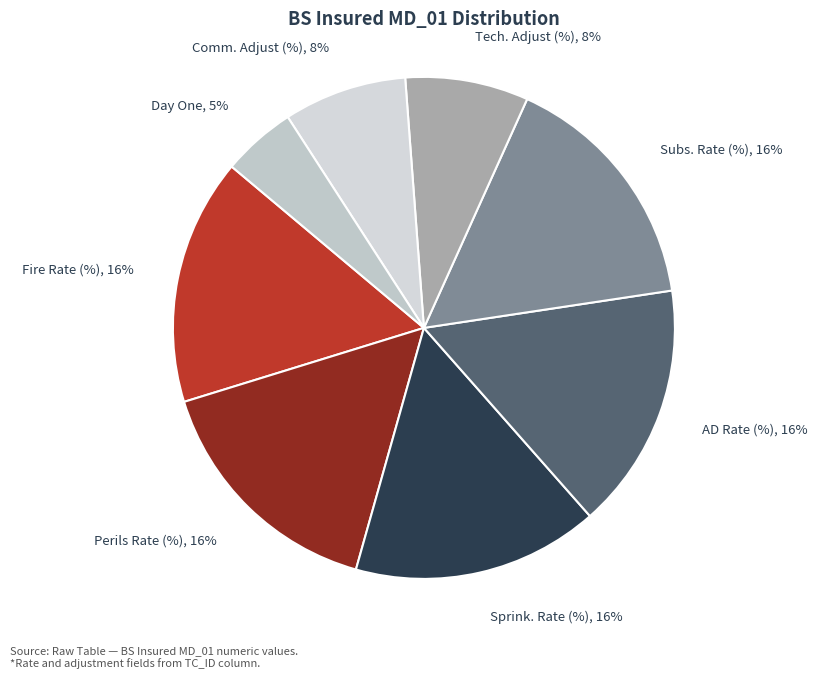

Which category has the smallest portion of the pie?

Day One